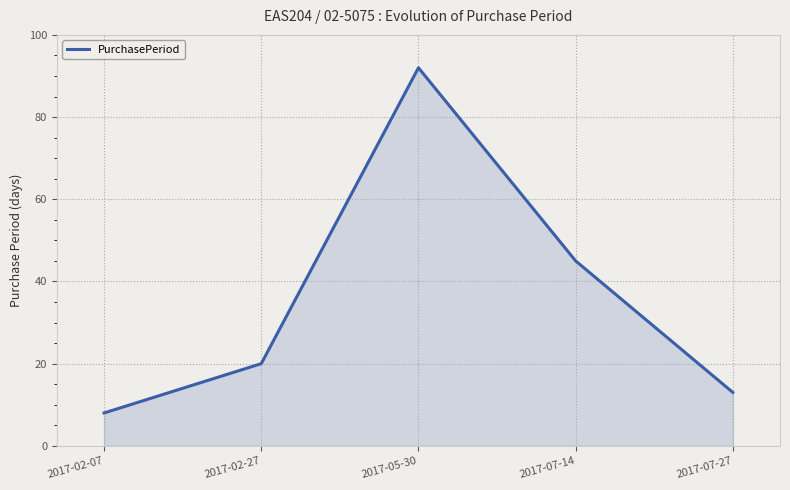

Approximately how many times larger is the value at 2017-02-27 compared to 2017-02-07?

2.5